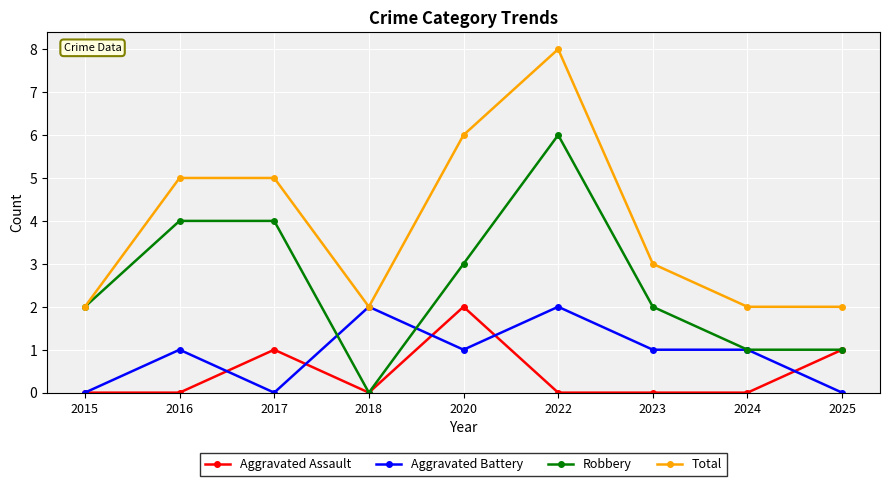

True or false: Aggravated Battery has a value of 2 at 2022.

True